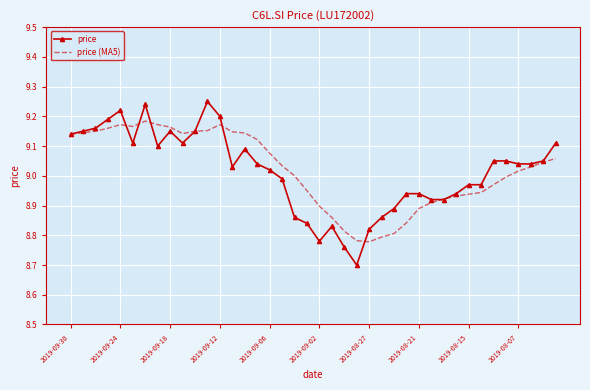

What is the smallest value displayed?

8.7